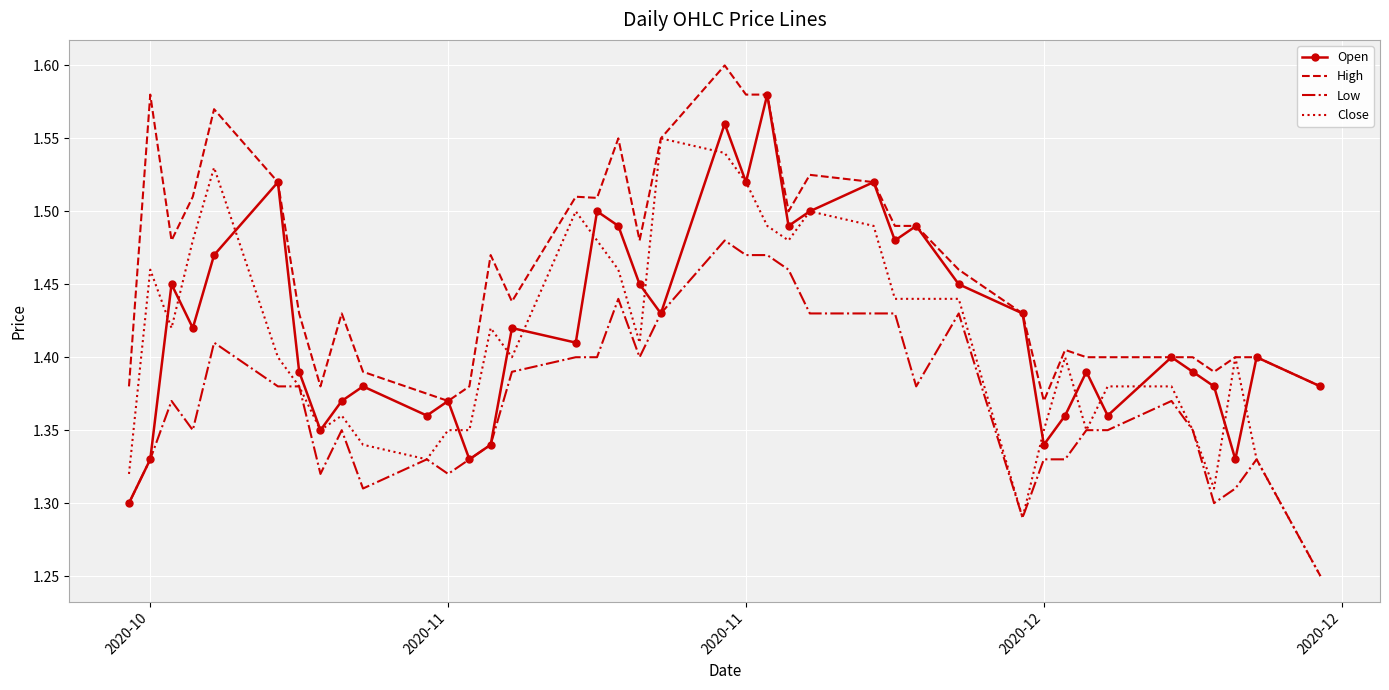

Rank the series by their maximum value, from highest to lowest.

High, Open, Close, Low